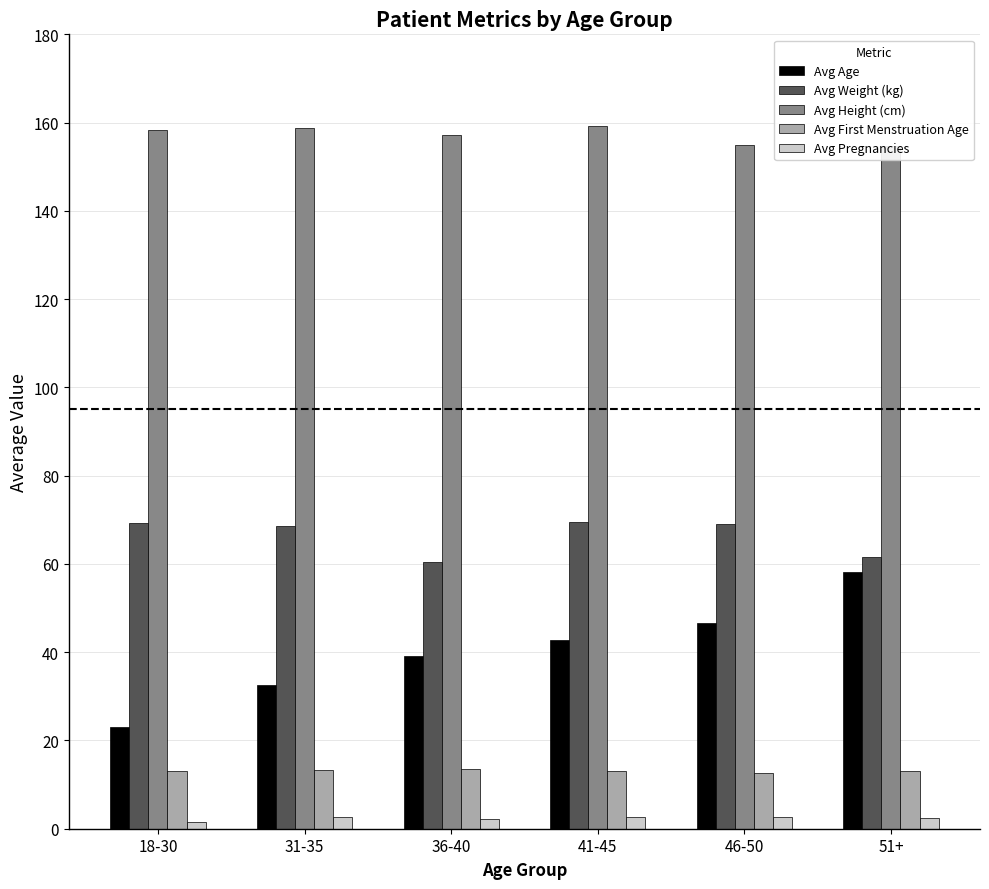

Rank the series by their maximum value, from lowest to highest.

Avg Pregnancies, Avg First Menstruation Age, Avg Age, Avg Weight (kg), Avg Height (cm)